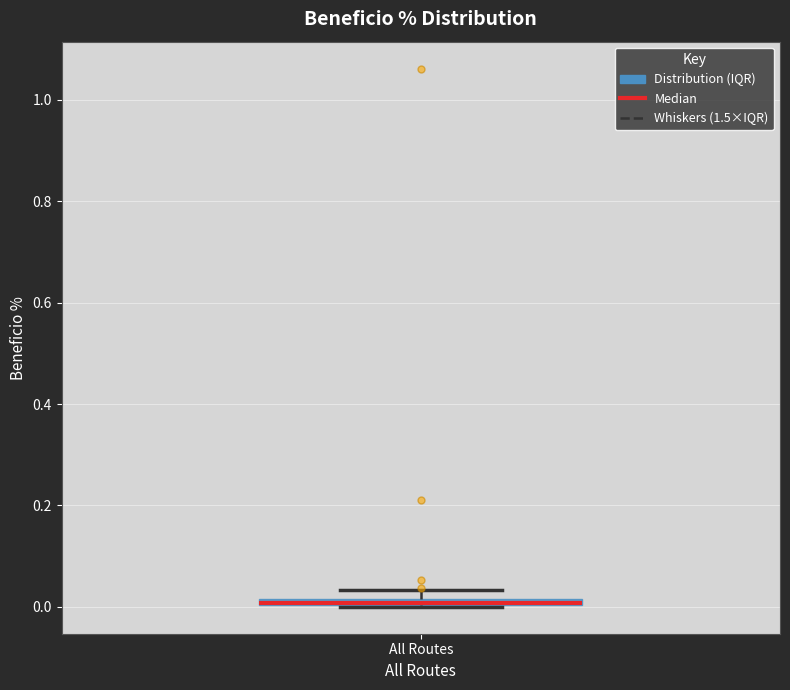

Where is the upper edge of the box for All Routes on the y-axis? The values are not printed on the chart, so give them approximately, as read against the axis.

0.02